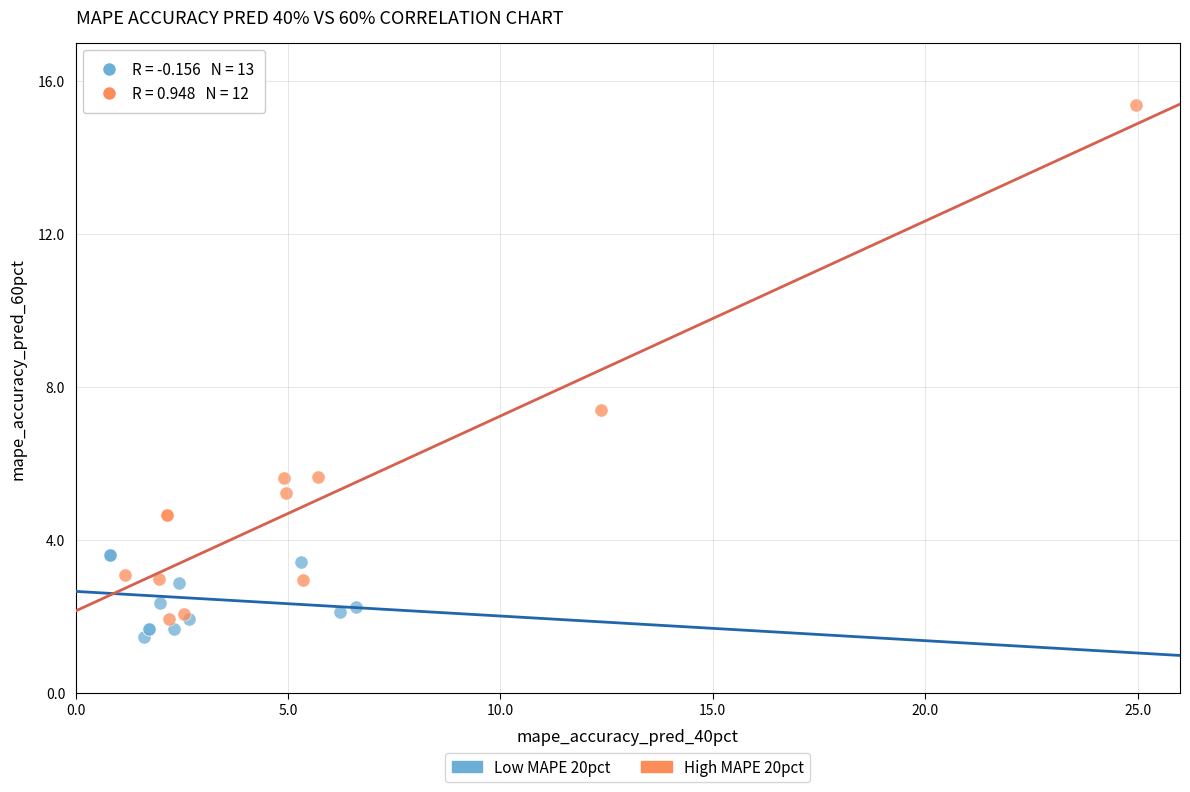

Which series has the largest Y range (max minus min)?

High MAPE 20pct